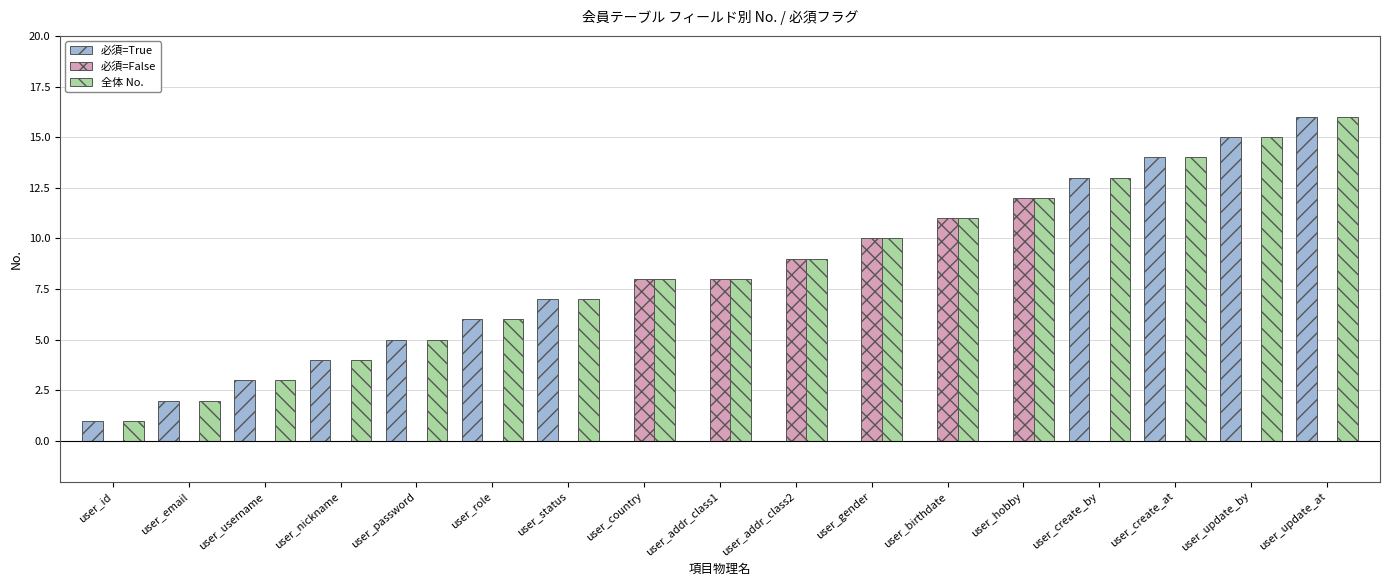

Which category has the highest value in the 必須=True series?

user_update_at